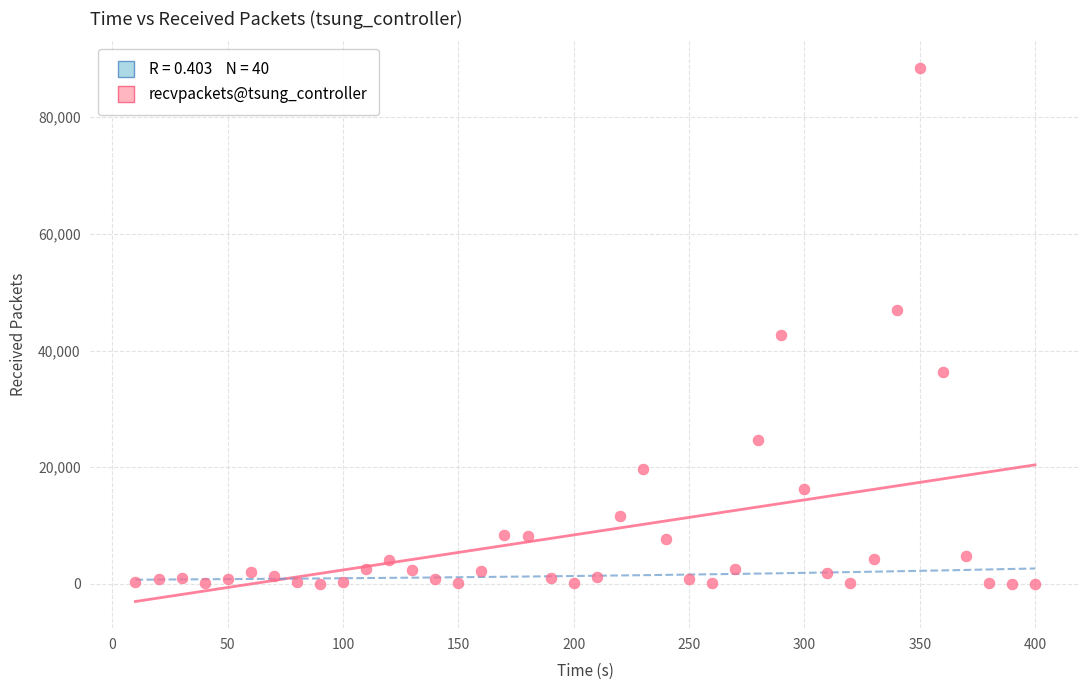

What Y value in the scatter plot is closest to 44216?

42703